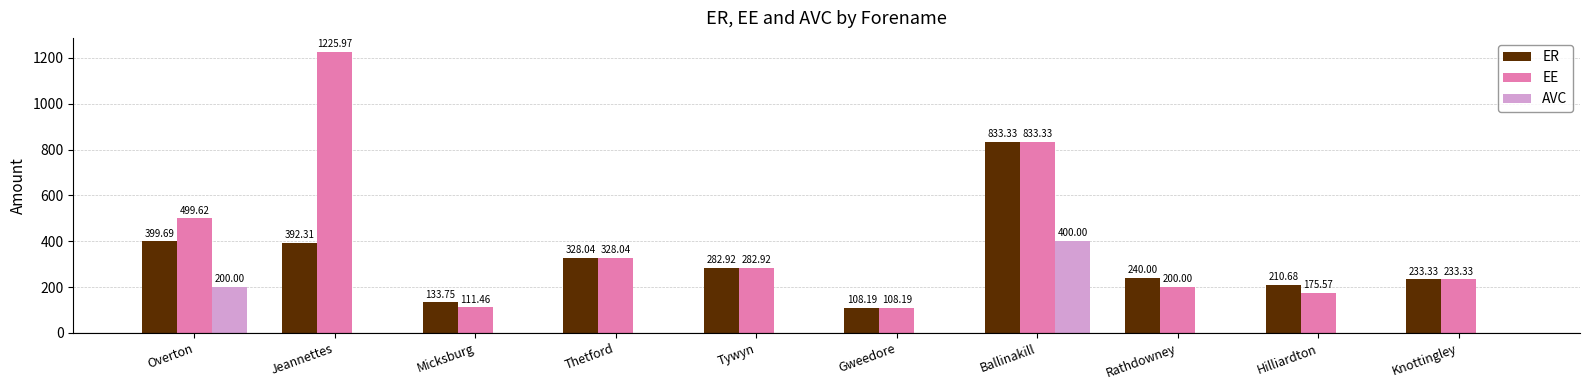

Is it true that EE equals 171.6 at Tywyn?

False